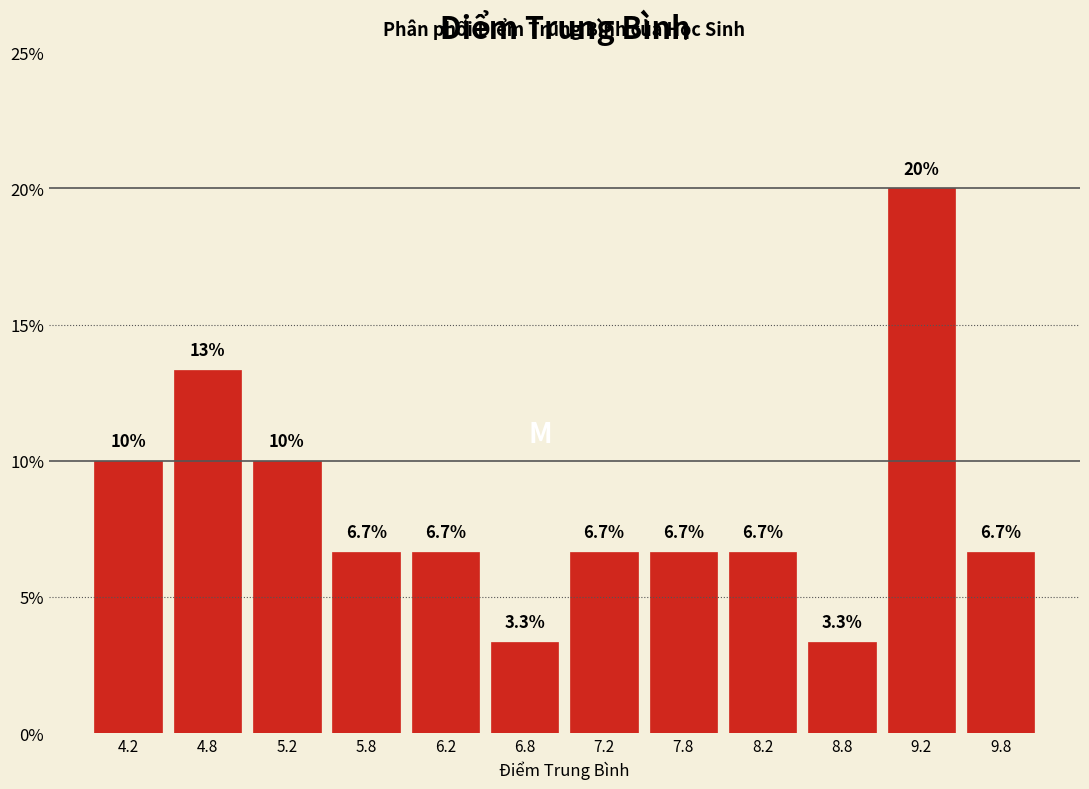

Over which range of the x-axis is the bar tallest?

9.0 to 9.5